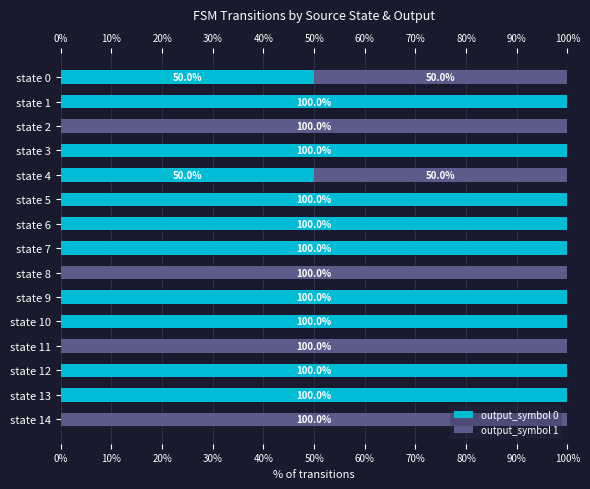

What is the average value of the output_symbol 1 series?

33